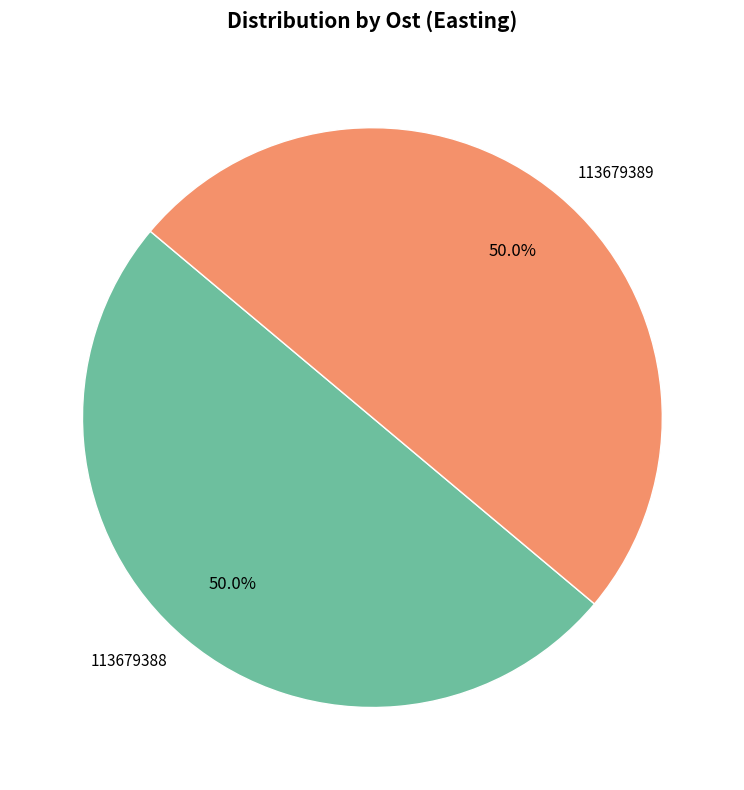

Approximately how many times larger is the value at 113679389 compared to 113679388?

1.0